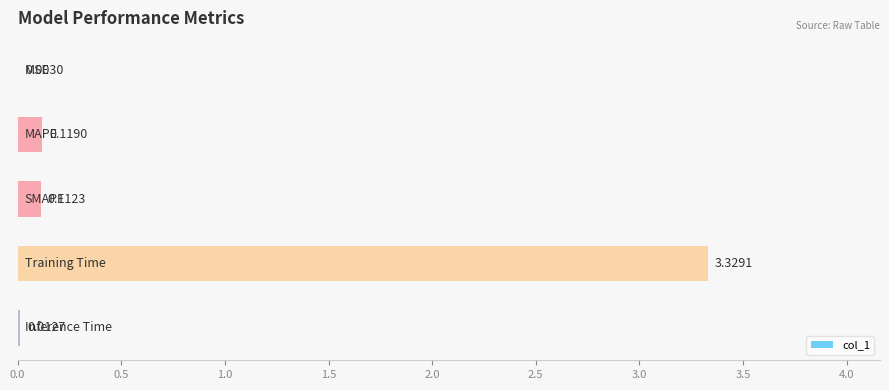

What is the sum of all values?

3.6